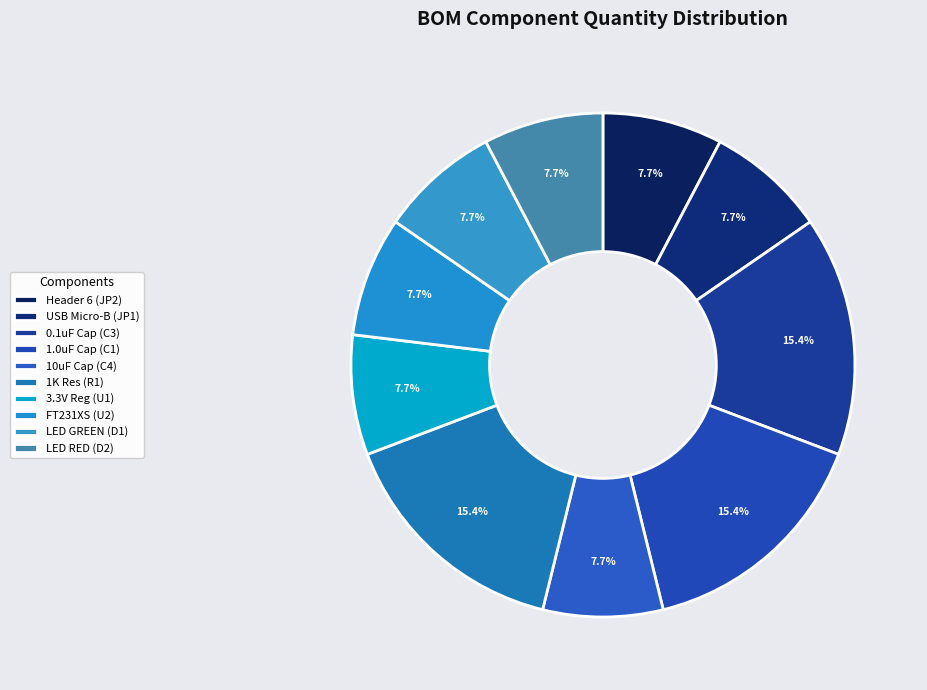

How many segments does this pie chart have?

10